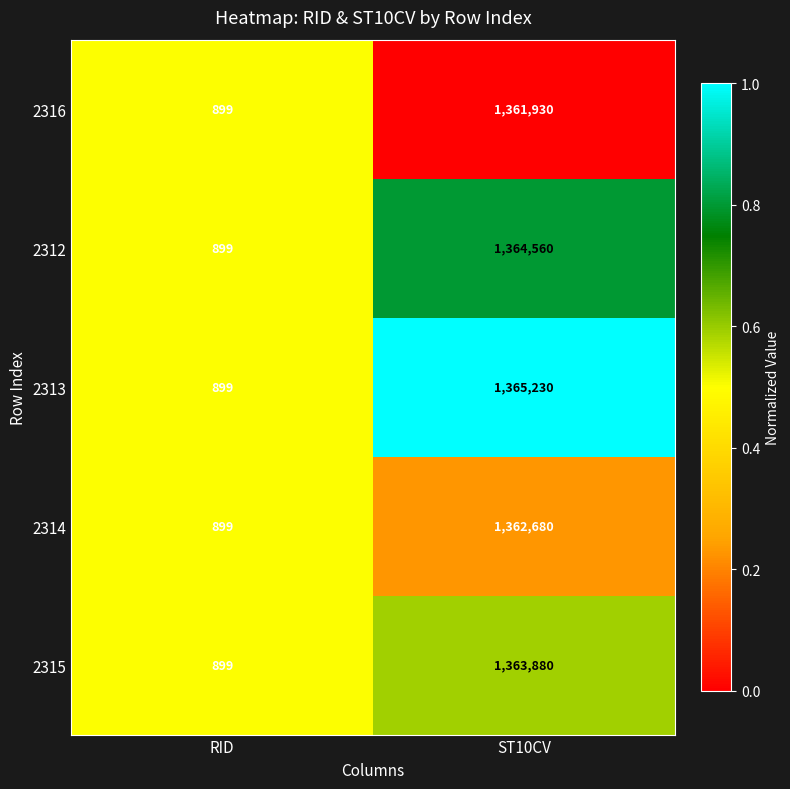

At which category is the sum across all series the highest?

ST10CV